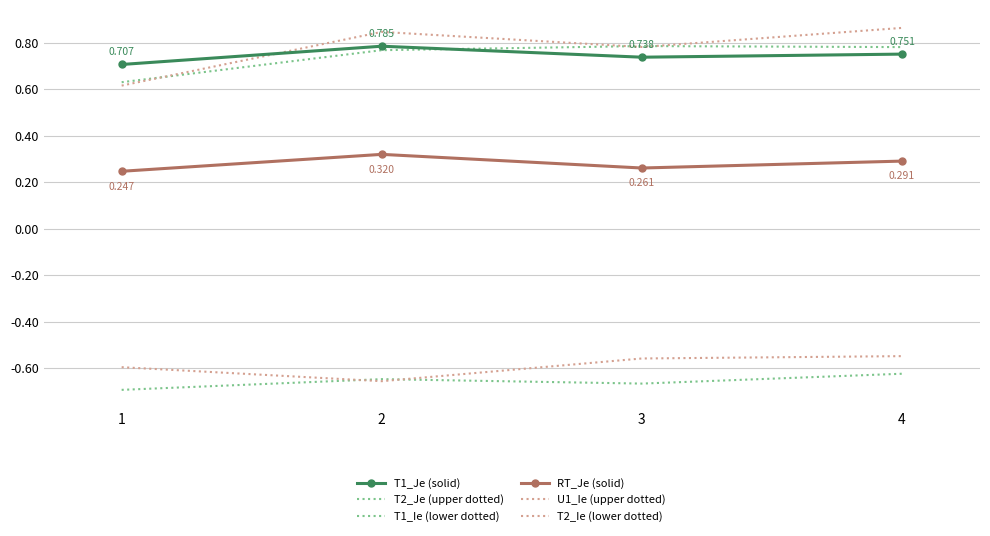

The T2_Ie (lower dotted) series shows -0.2 at 3. True or false?

False